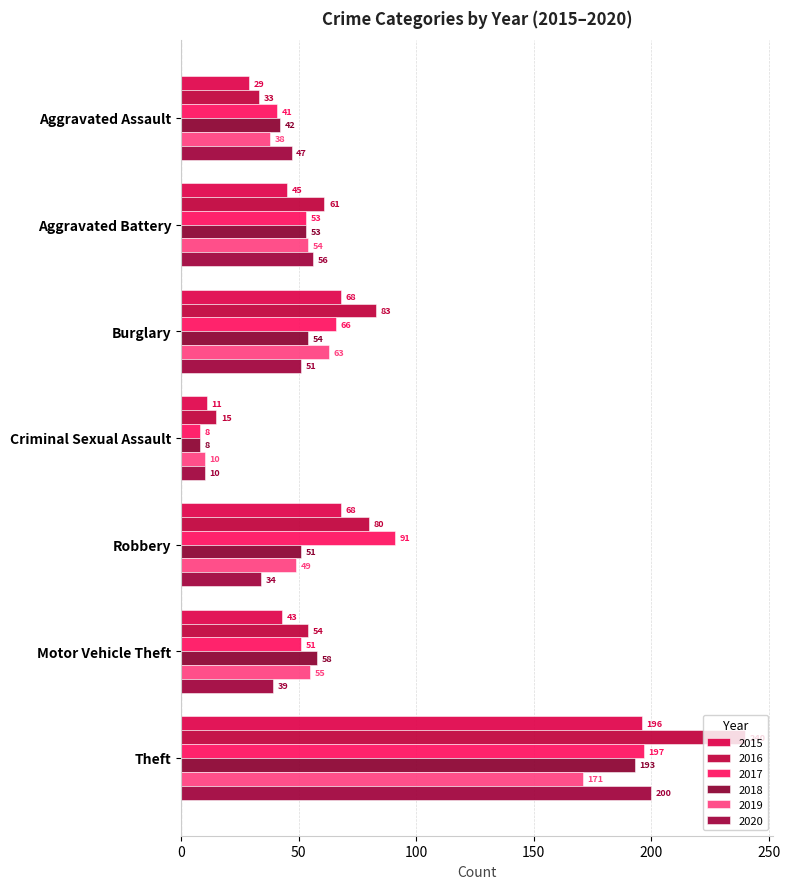

What is the maximum value shown in the chart?

240